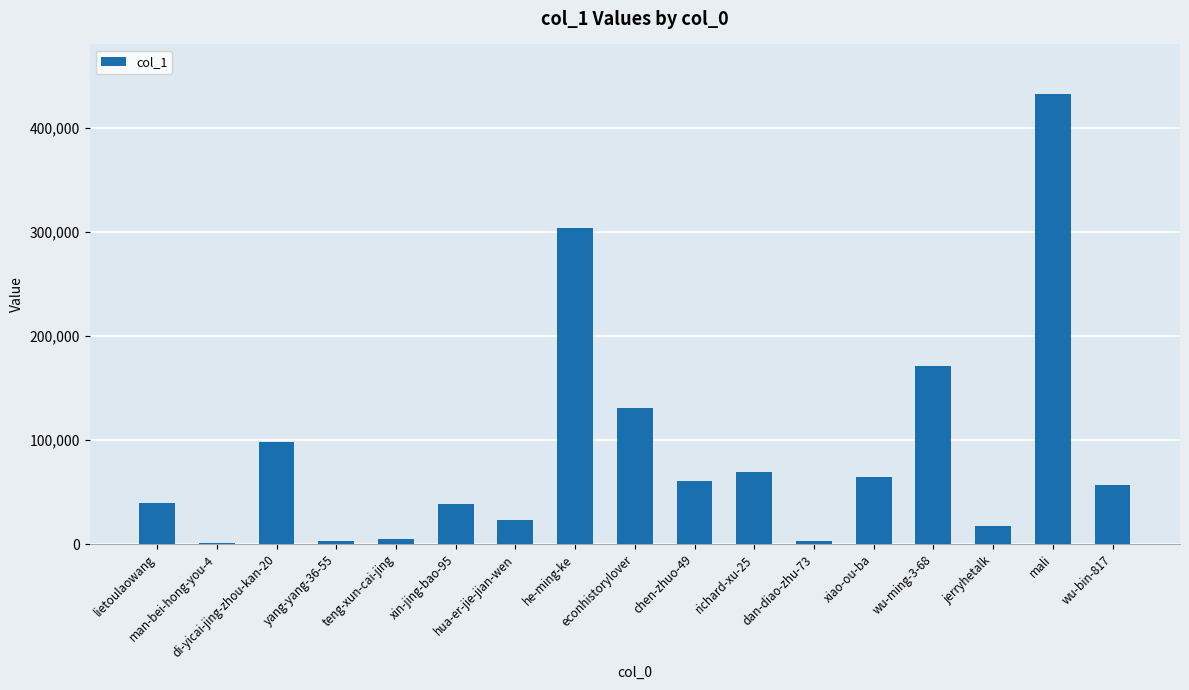

How many series are shown in this chart?

1